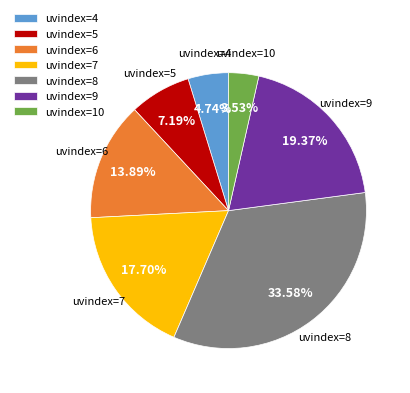

Approximately how many times larger is the value at uvindex=7 compared to uvindex=5?

2.5